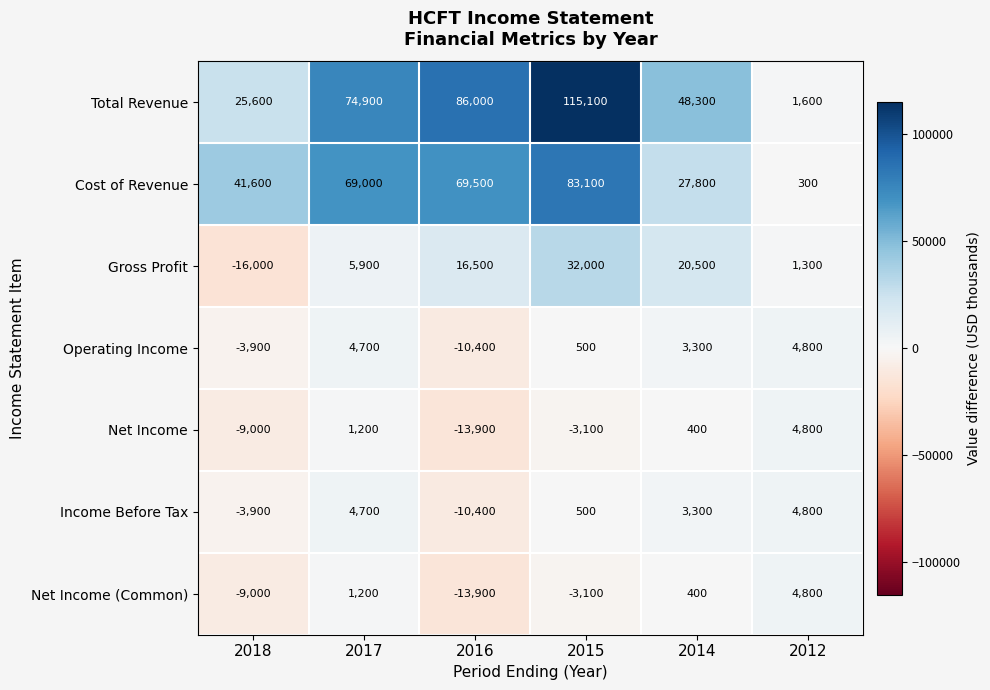

The Total Revenue series shows 25600 at 2018. True or false?

True